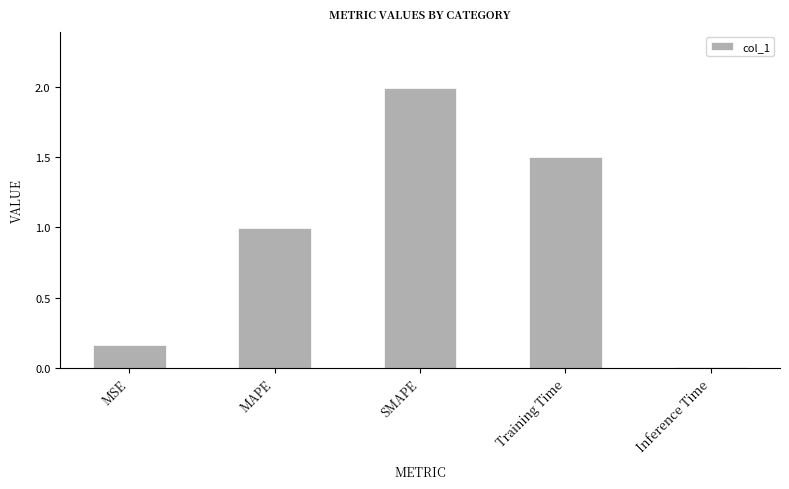

What is the change in value from SMAPE to Training Time?

-0.5